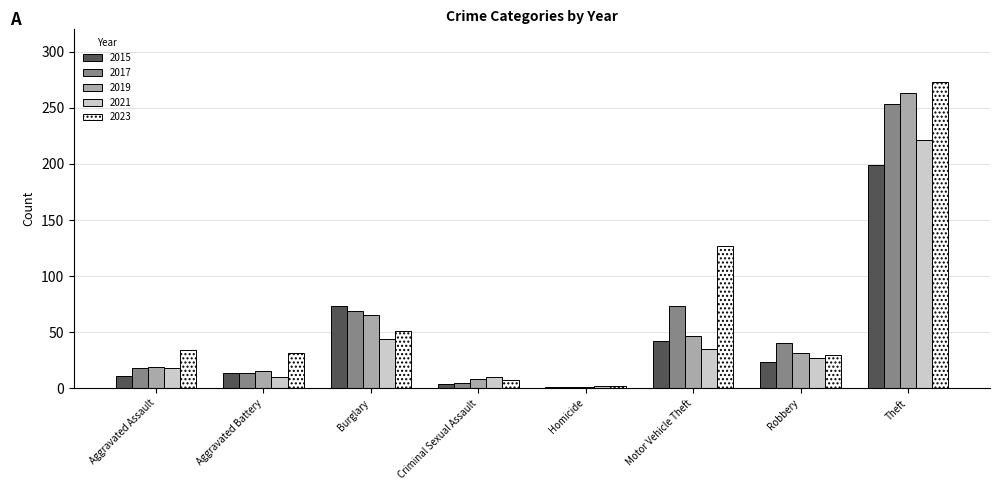

What is the minimum value for 2017?

1